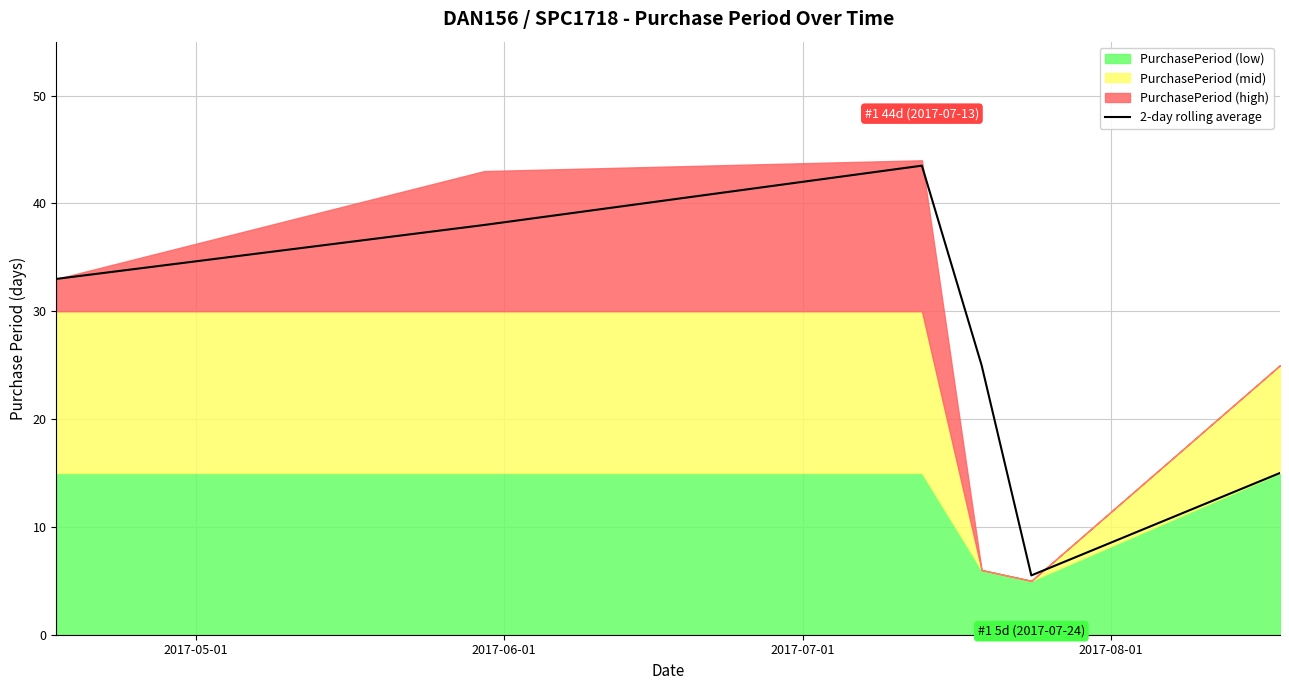

What is the minimum value for 2-day rolling average?

5.5